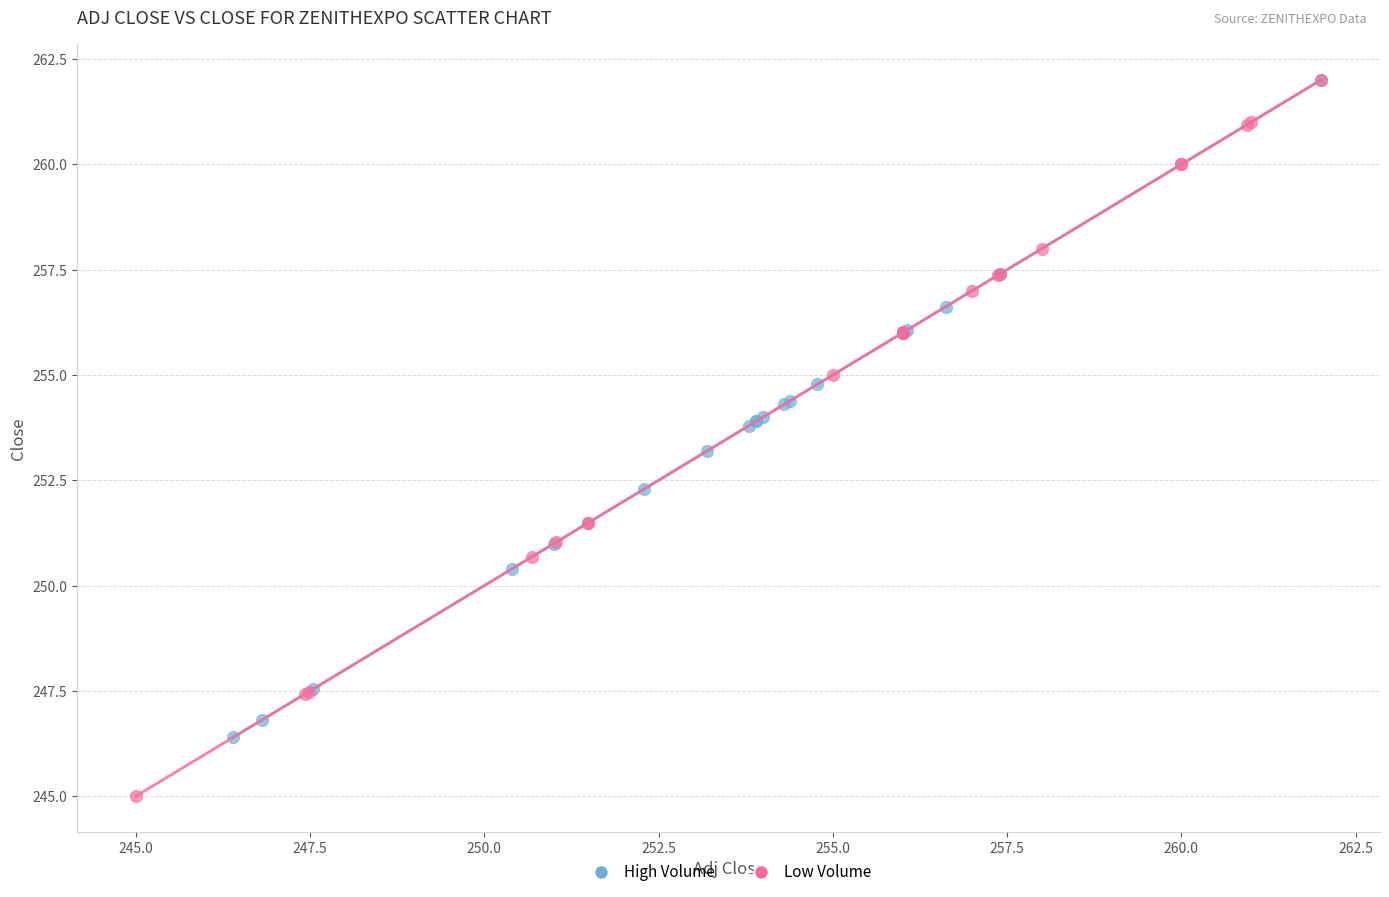

Which series has the widest spread of Y values?

Low Volume